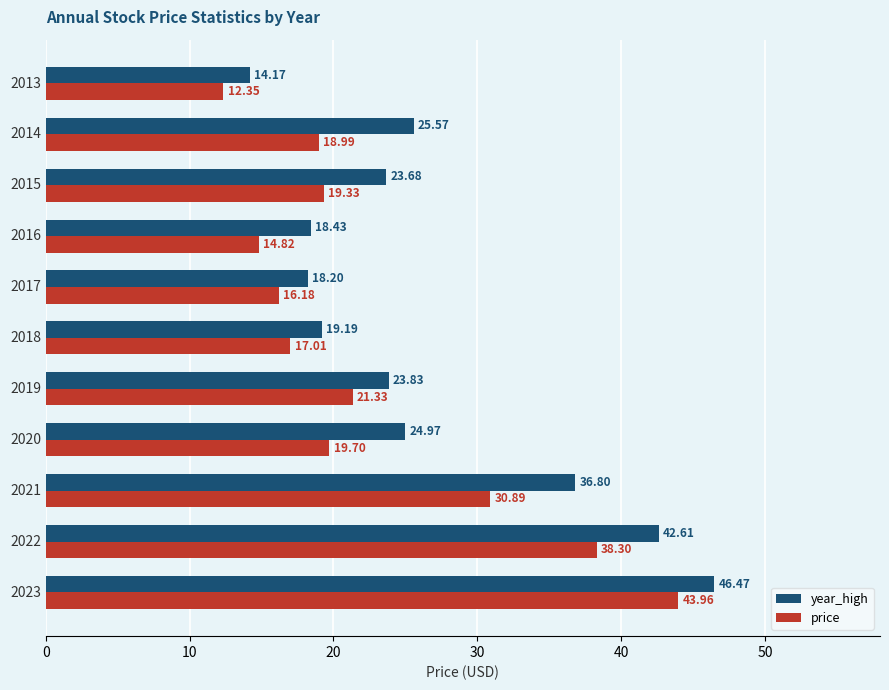

What is the average value of the year_high series?

26.7